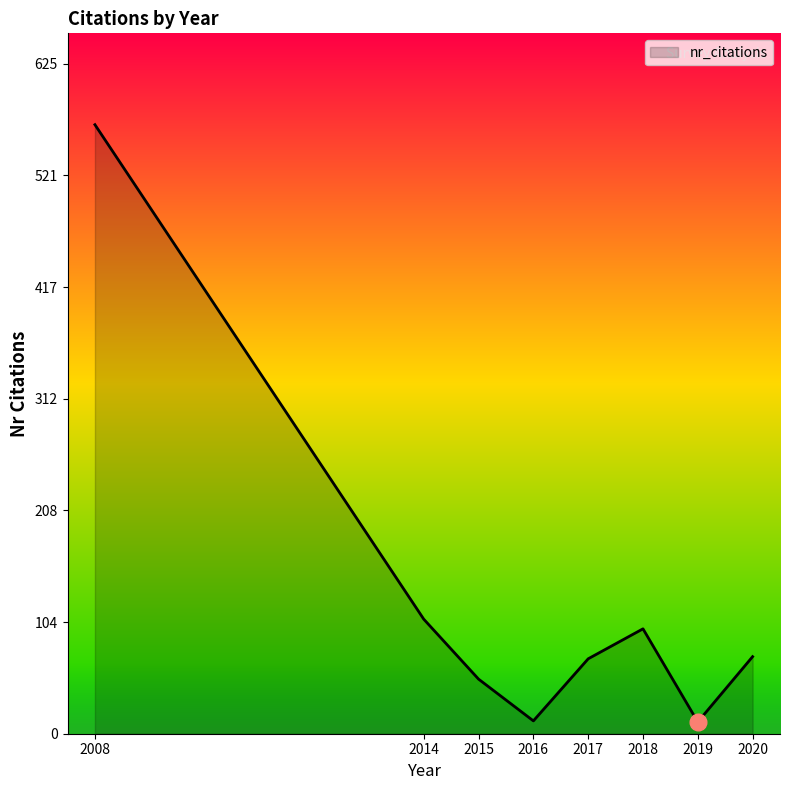

Is it true that the value at 2018 is 98?

True